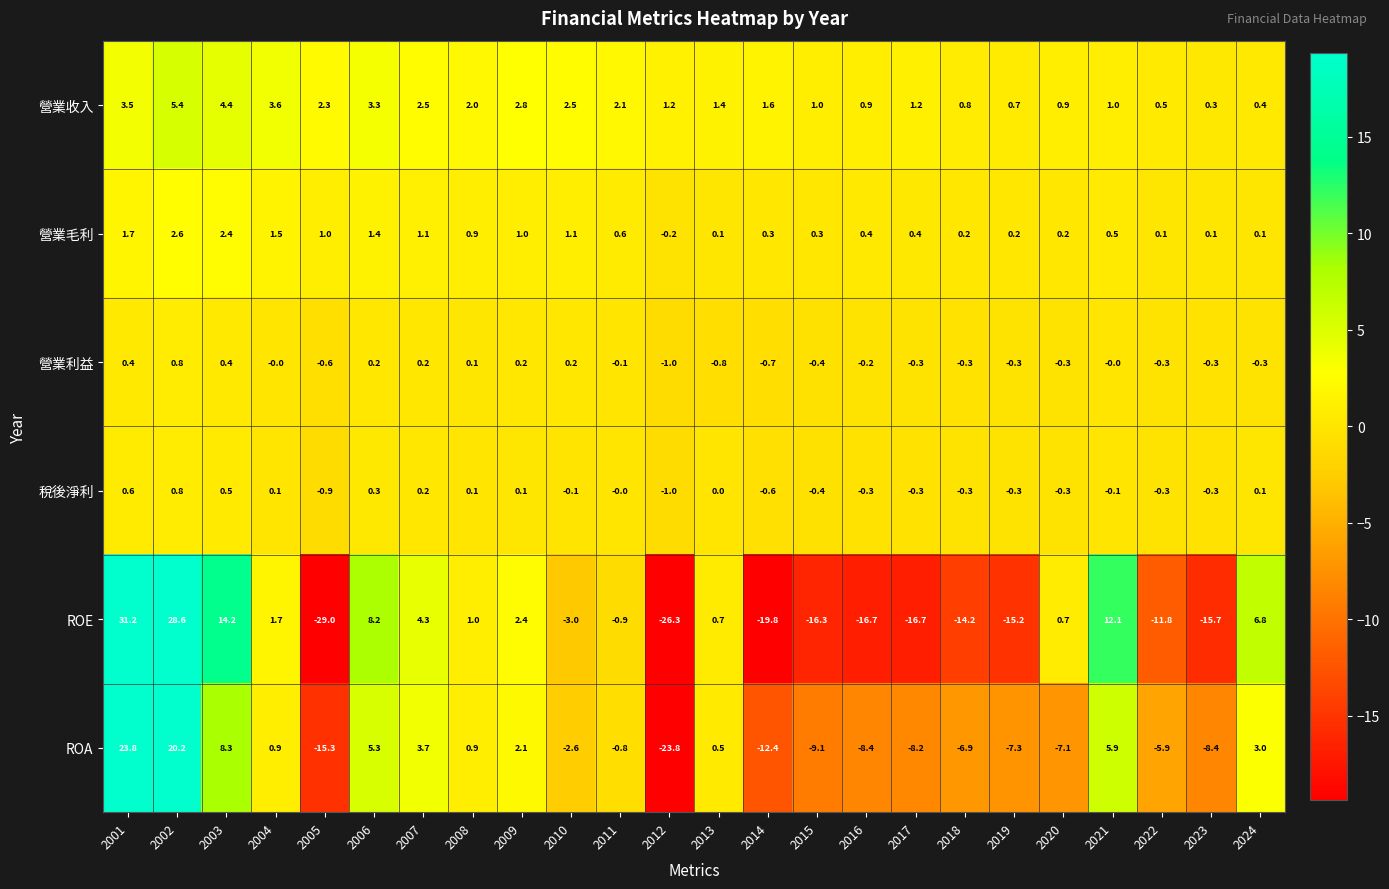

What is the difference between the maximum and minimum values in the 營業收入 series?

5.1